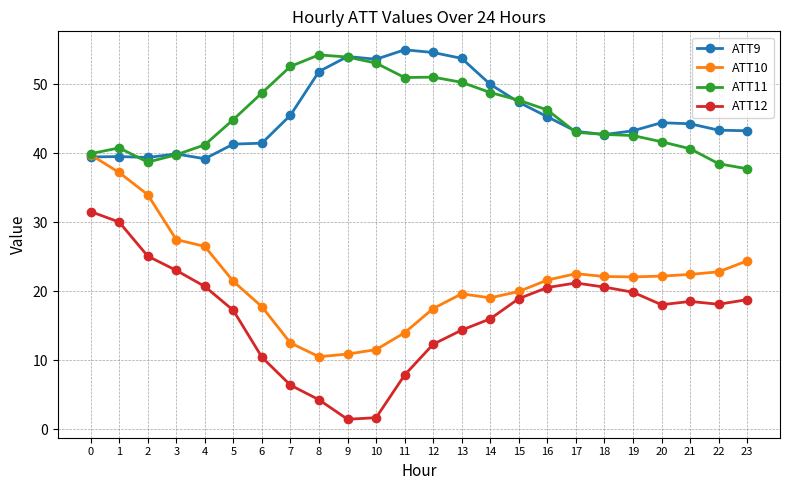

Is it true that ATT9 equals 39.5 at 1?

True